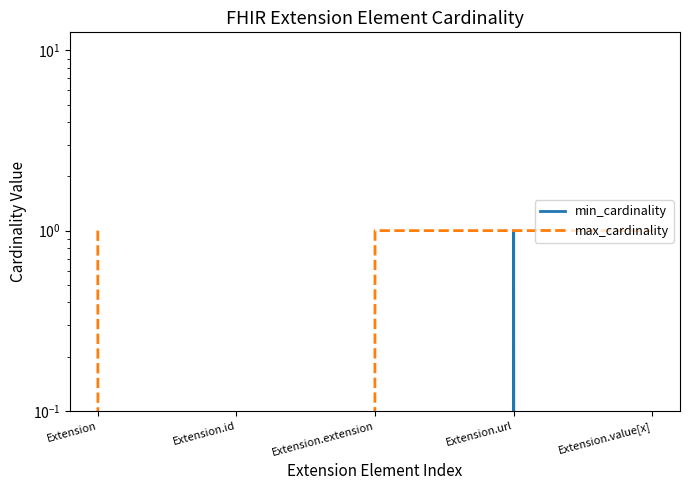

Reading left to right, list all the values displayed in this chart.

min_cardinality: Extension=0	Extension.id=0	Extension.extension=0	Extension.url=1	Extension.value[x]=0
max_cardinality: Extension=1	Extension.id=0	Extension.extension=1	Extension.url=1	Extension.value[x]=1